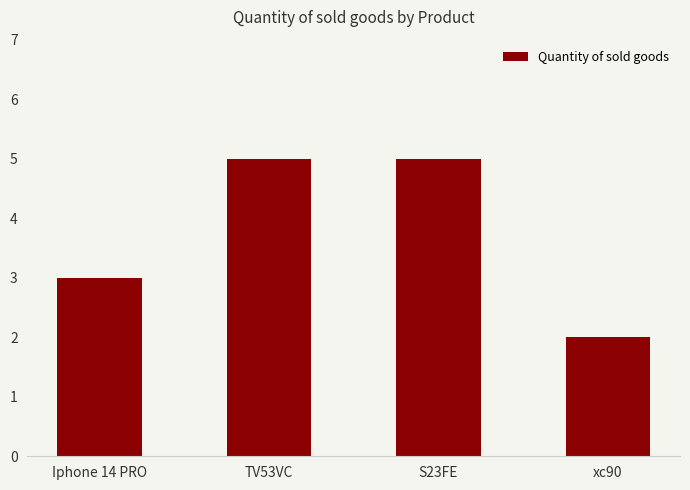

What is the label of the 1st bar from the left?

Iphone 14 PRO